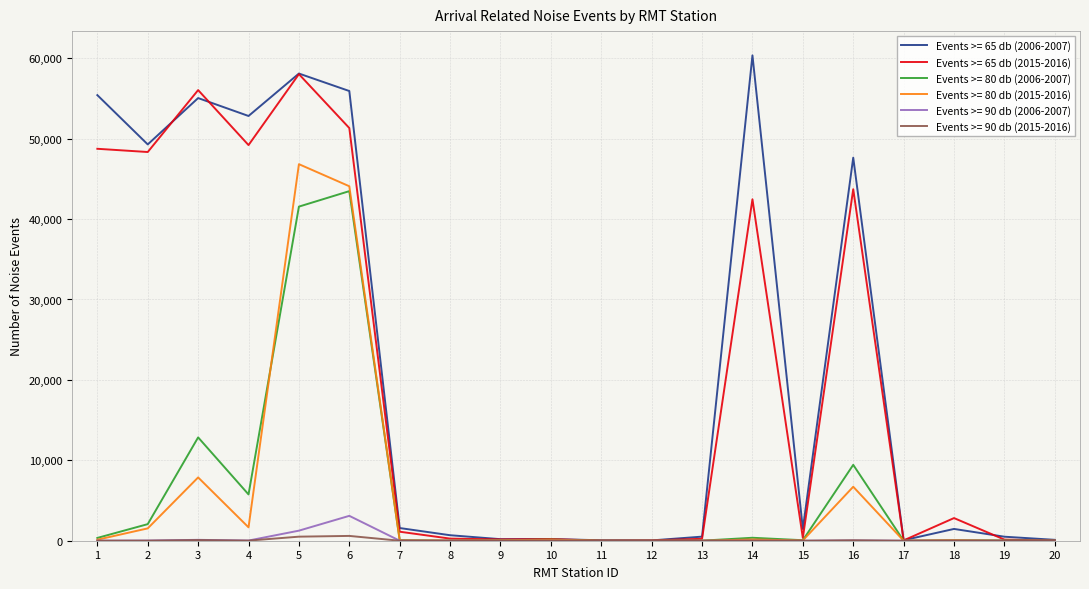

At which category does the chart reach its peak across all series?

14